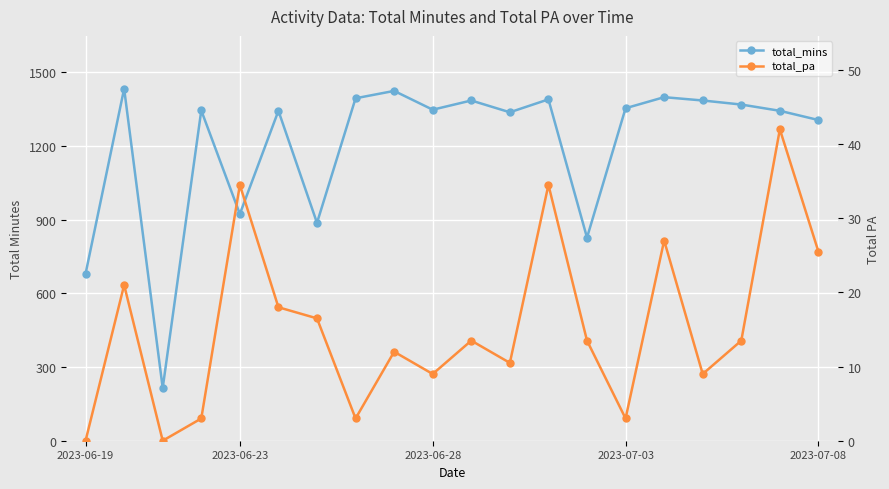

How many data points does each series have?

20